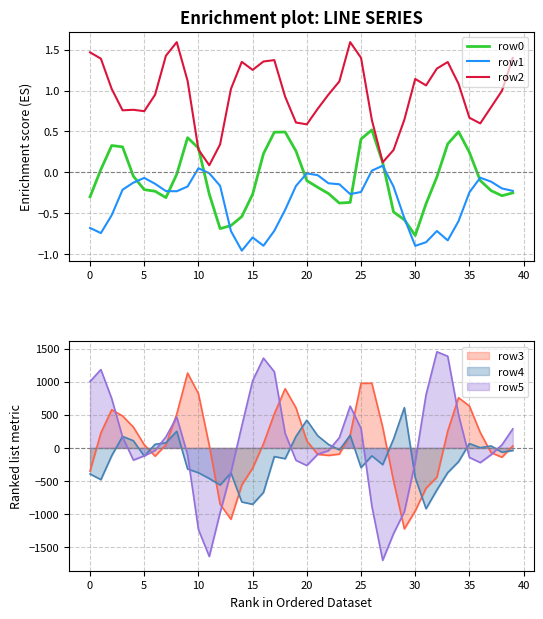

Rank the series by their average value, from highest to lowest.

row2, row0, row1